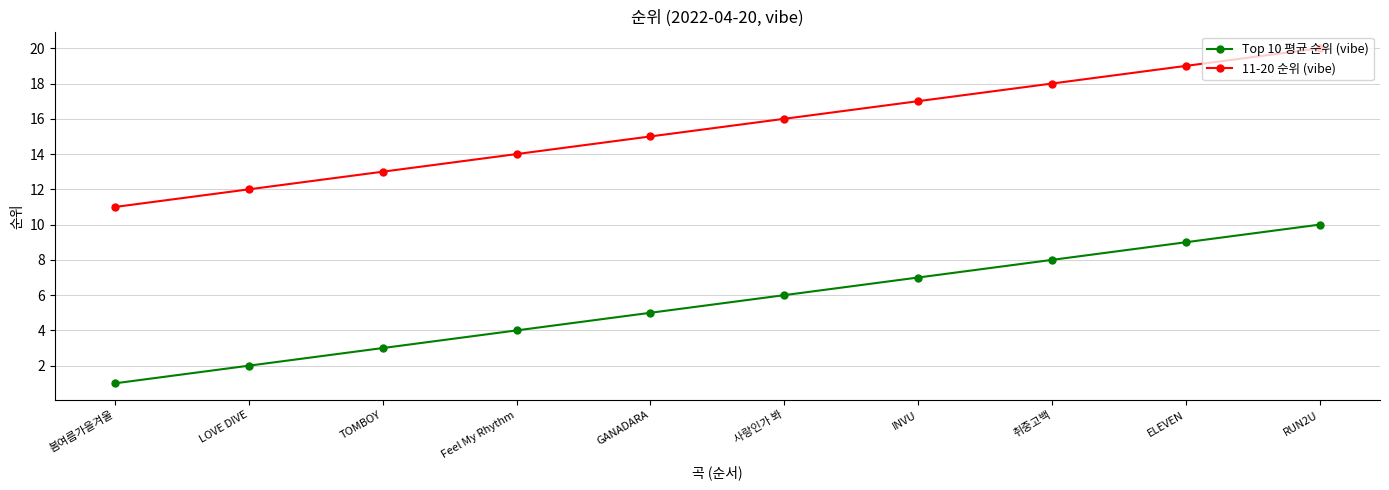

True or false: 11-20 순위 (vibe) and Top 10 평균 순위 (vibe) cross at least once.

False